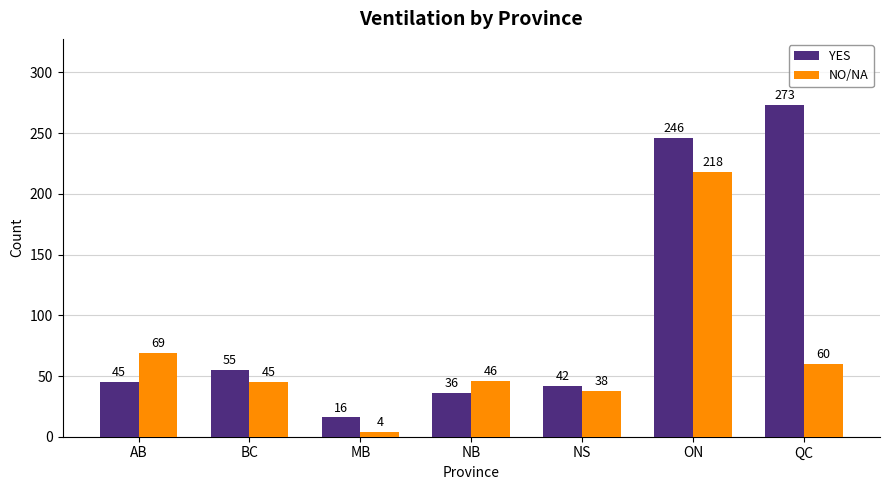

True or false: NO/NA has a value of 4 at MB.

True